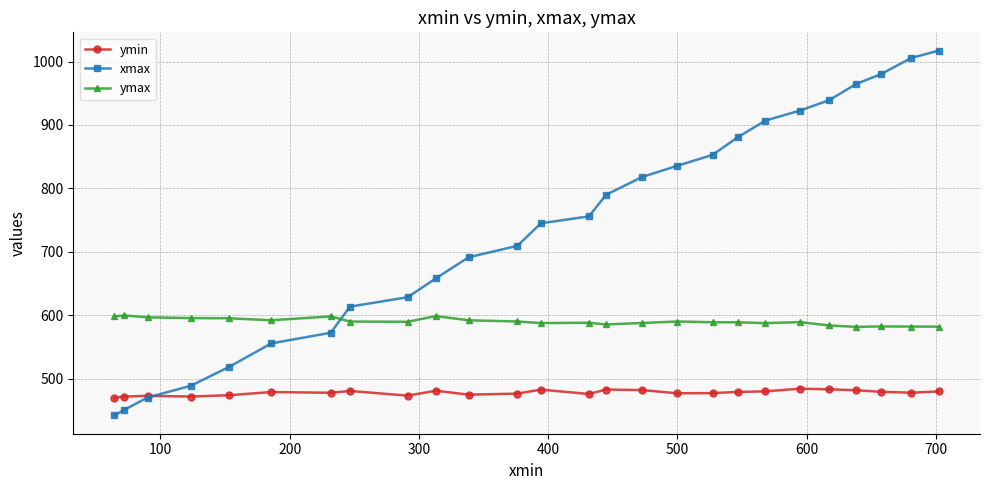

Which series has the largest total across all categories?

xmax